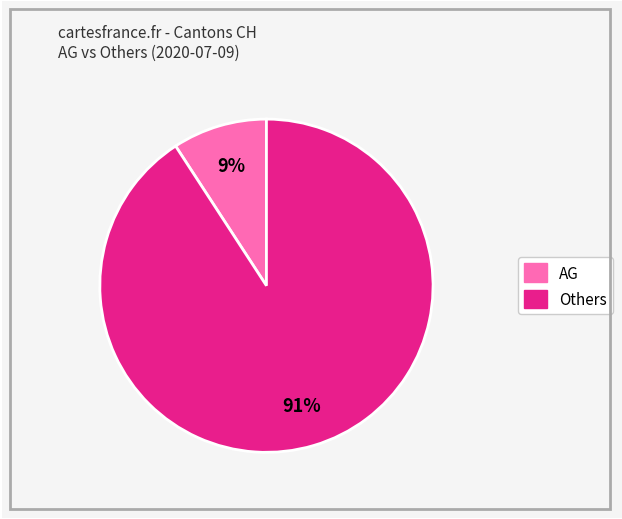

To the nearest percent, what is the average slice percentage?

50%